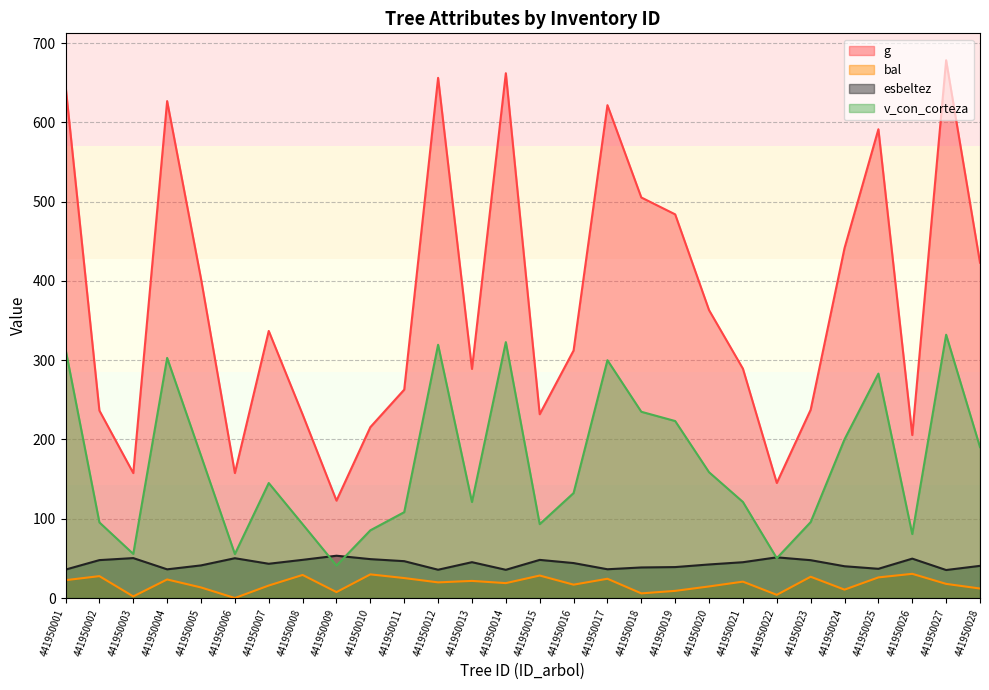

What are all the series names shown in the legend?

g, bal, esbeltez, v_con_corteza